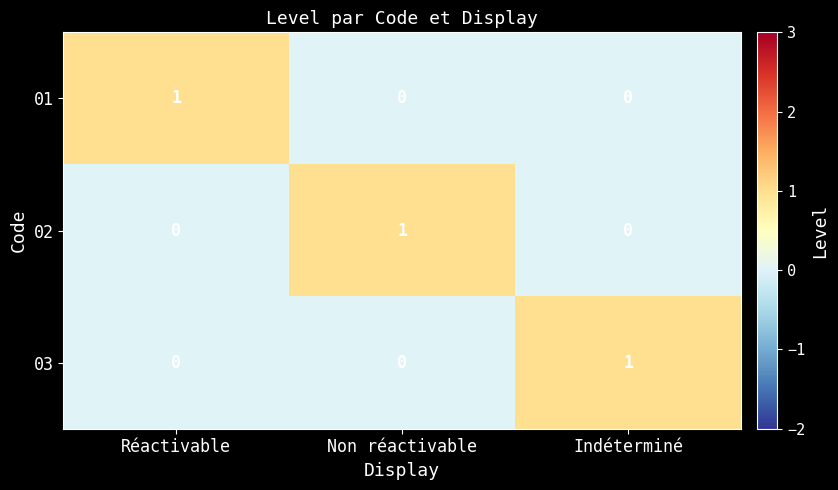

Reading left to right, extract all data points from this chart.

01: Réactivable=1	Non réactivable=0	Indéterminé=0
02: Réactivable=0	Non réactivable=1	Indéterminé=0
03: Réactivable=0	Non réactivable=0	Indéterminé=1